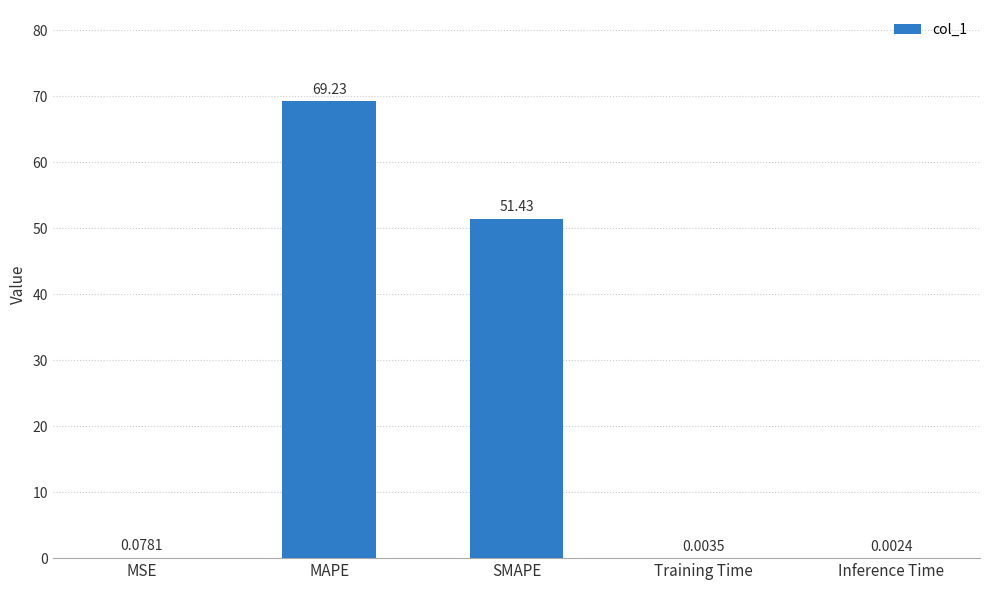

At which label is the value closest to 34?

SMAPE